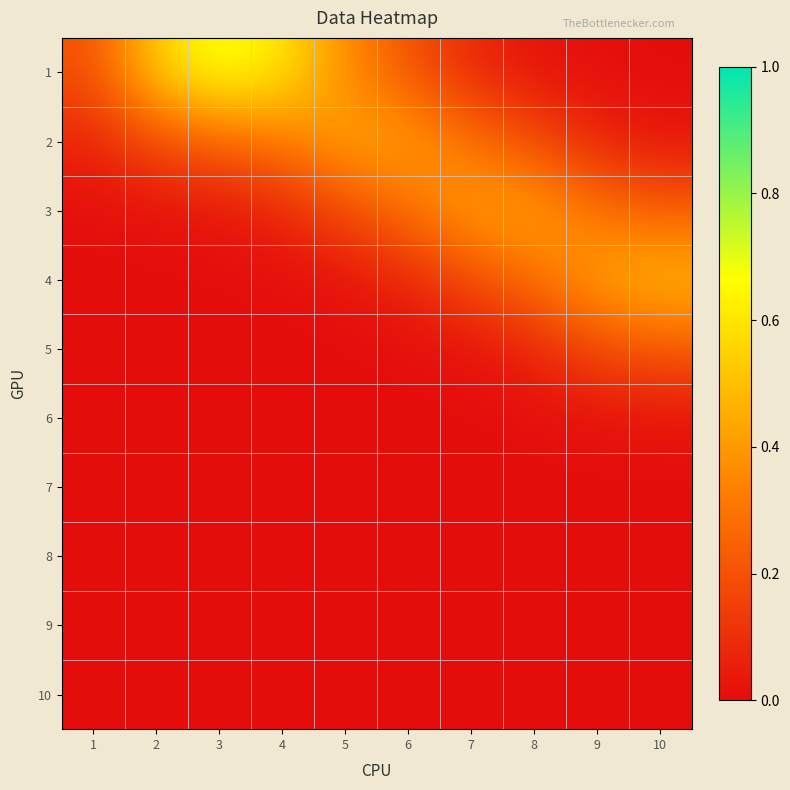

At how many categories does at least one series exceed 0?

10